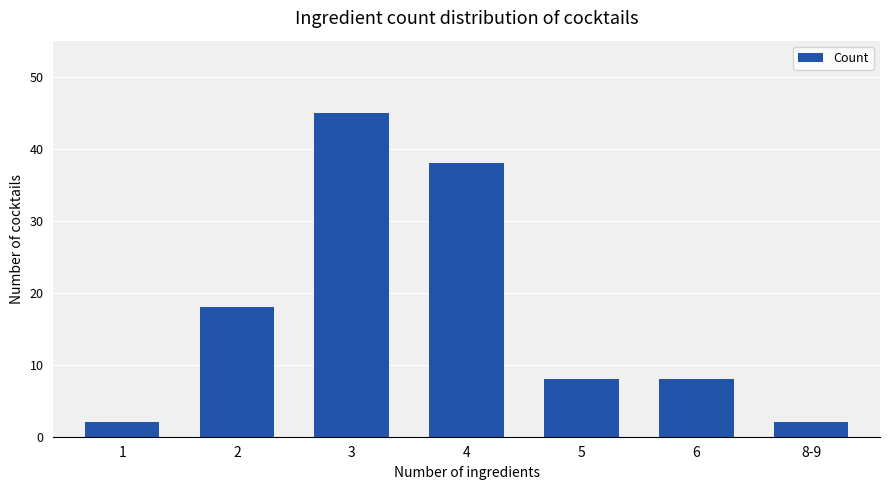

What is the label of the 1st bar from the right?

8-9